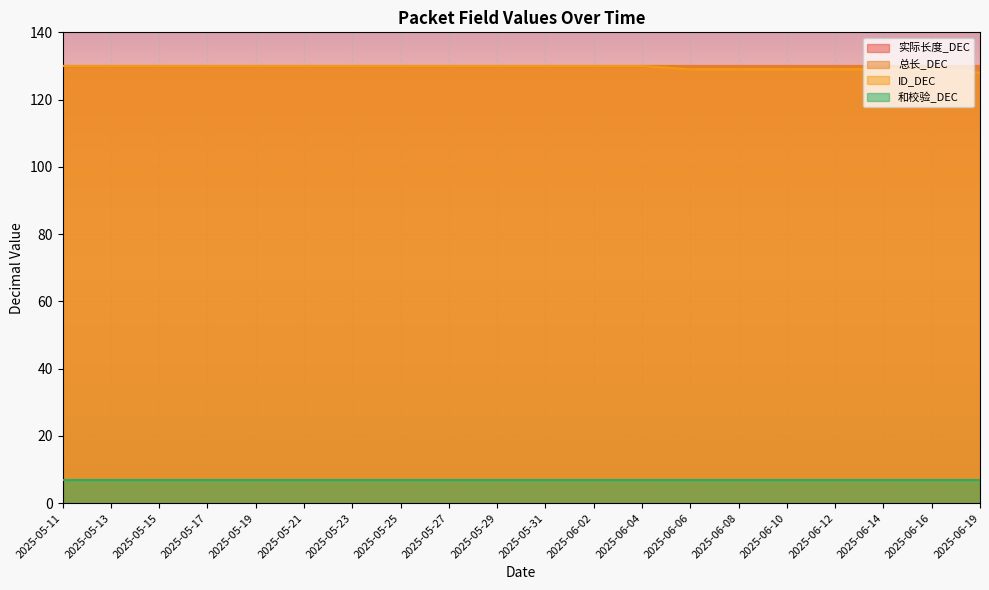

True or false: ID_DEC has more than 0 interior local peaks.

False